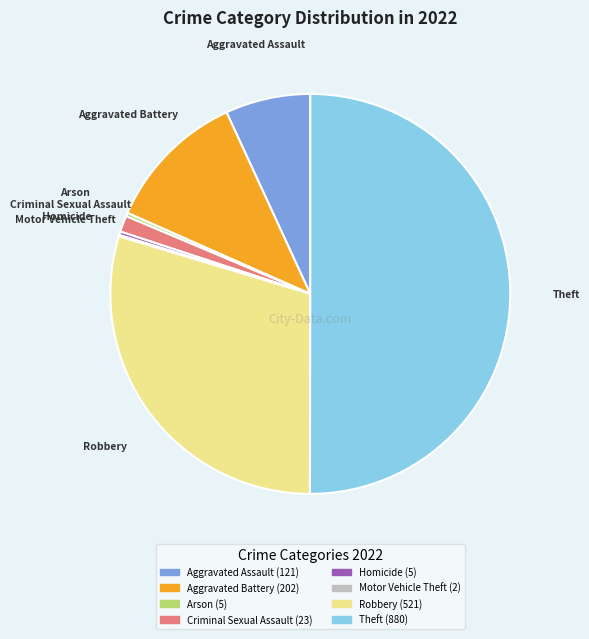

Which has a higher value, Theft or Criminal Sexual Assault?

Theft